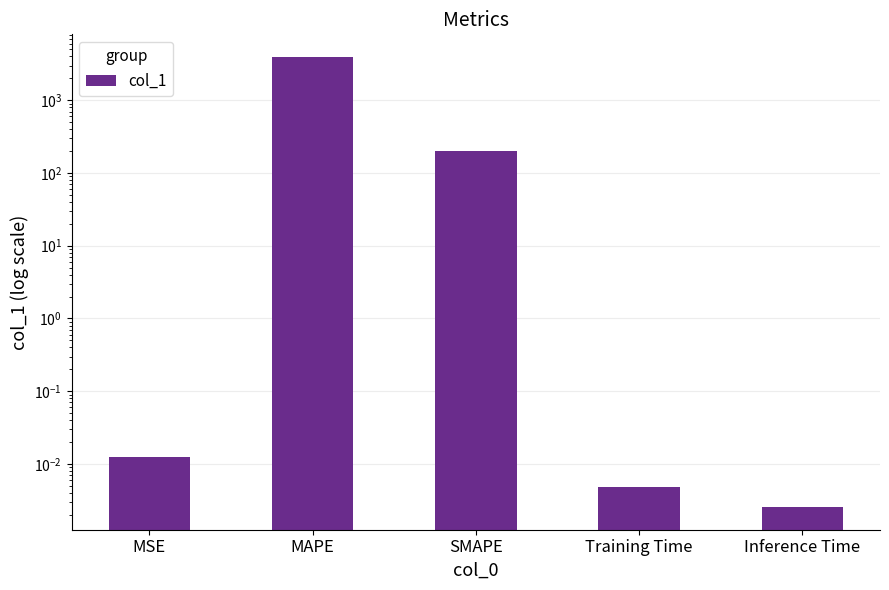

The value at MAPE is 1617.6. True or false?

False